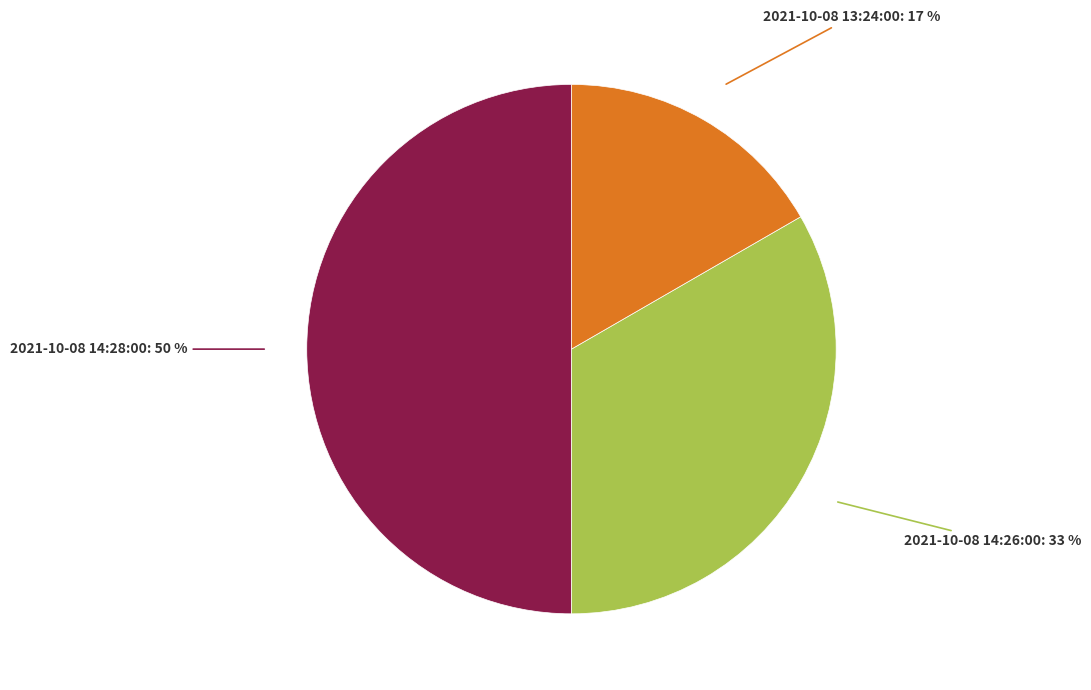

Count the number of slices in the pie.

3